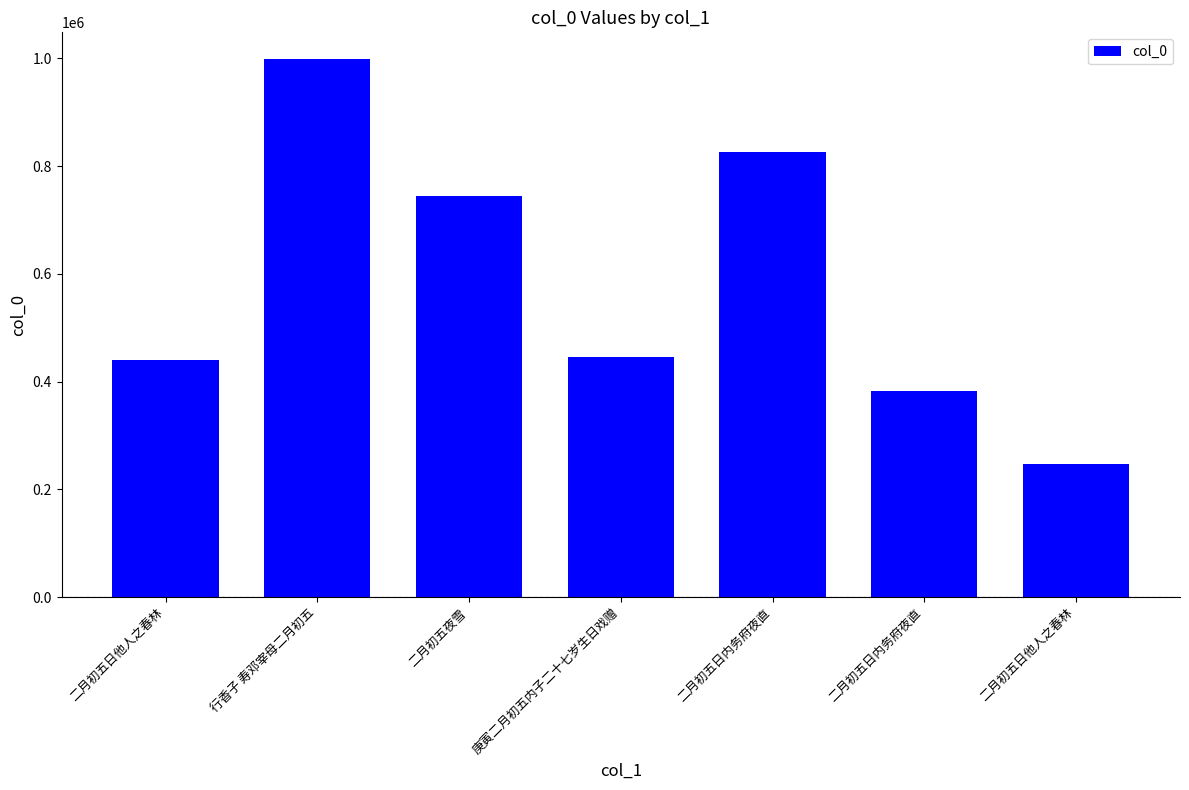

Reading left to right, transcribe all the data shown in this chart.

二月初五日他人之春林=440299	行香子 寿邓宰母二月初五=998301	二月初五夜雪=744279	庚寅二月初五内子二十七岁生日戏赠=446361	二月初五日内务府夜直=825698	二月初五日内务府夜直=381682	二月初五日他人之春林=247451